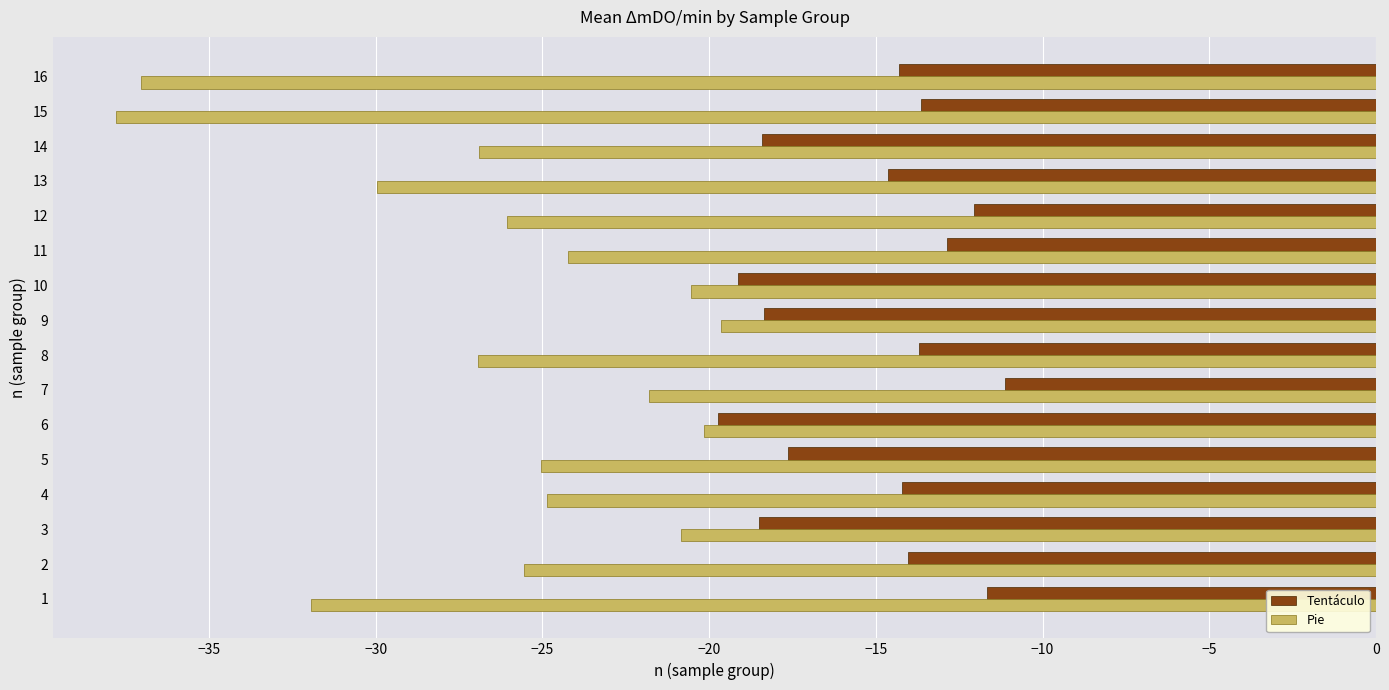

Which series has the largest total across all categories?

Tentáculo